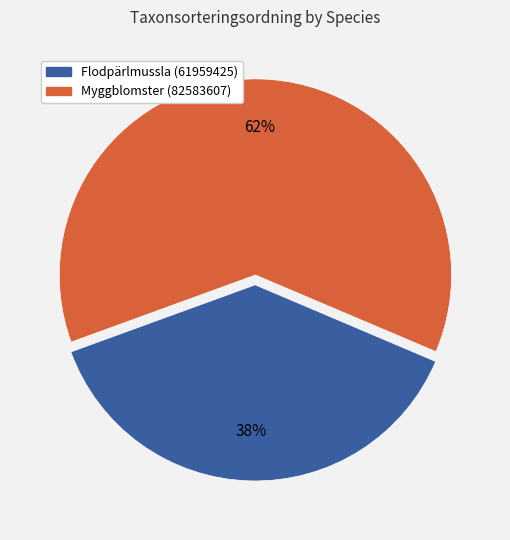

Approximately how many times larger is the value at Flodpärlmussla (61959425) compared to Myggblomster (82583607)?

0.6